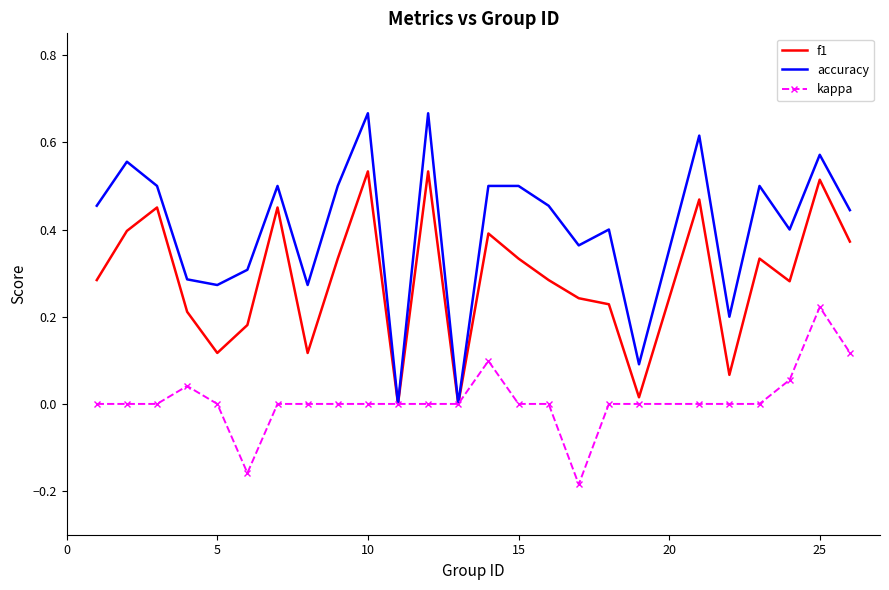

Rank the series by their average value, from lowest to highest.

kappa, f1, accuracy